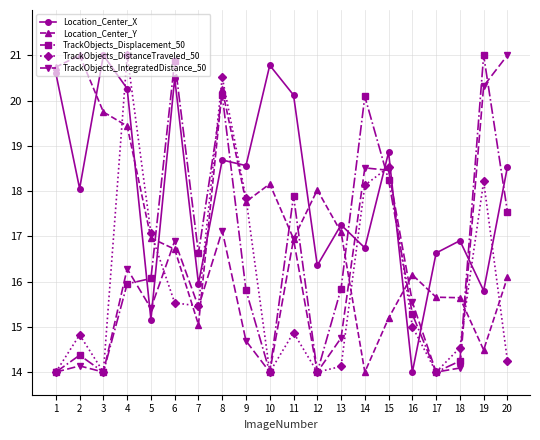

At which label does TrackObjects_DistanceTraveled_50 reach its peak?

4